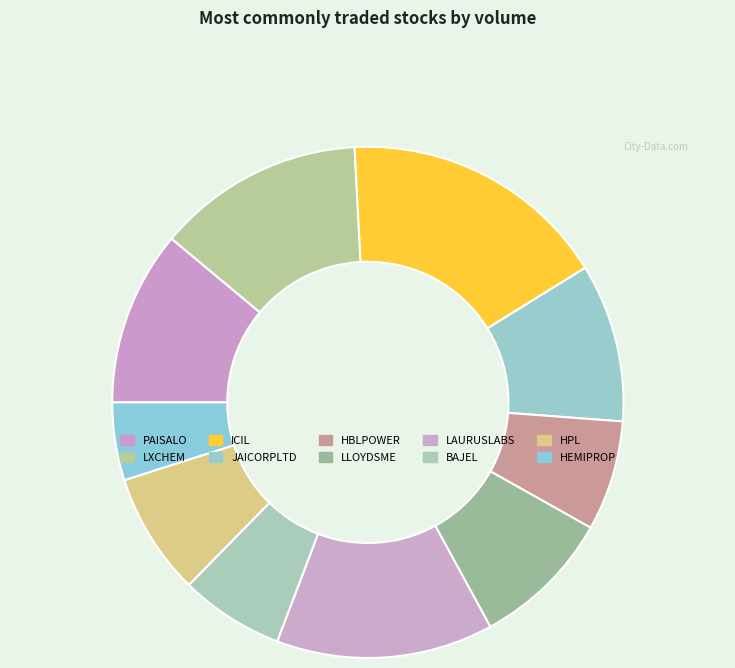

Is there a majority slice in this chart?

No